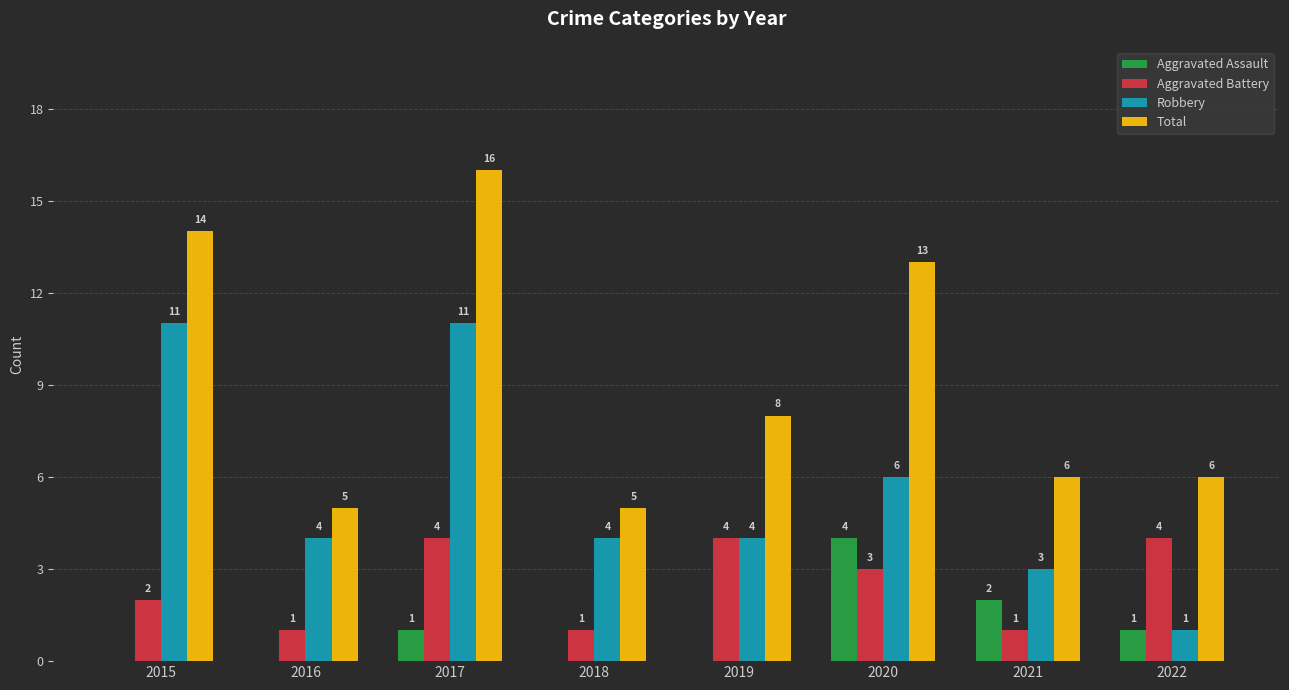

What is the sum of all Aggravated Battery values?

20